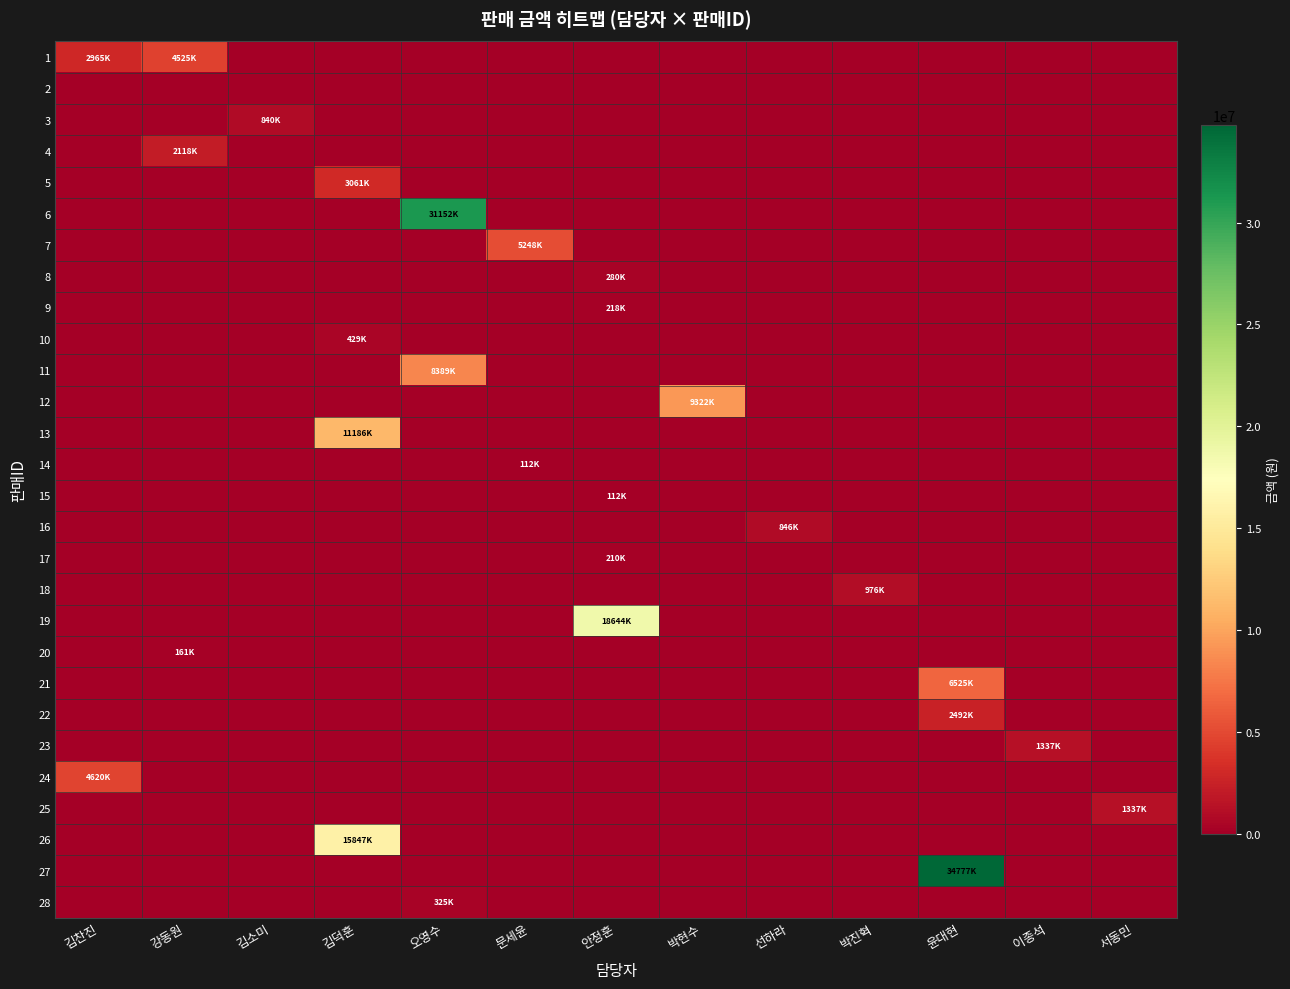

Reading left to right, what are all the values shown in this chart?

1: 김찬진=2965900	강동원=4525920	김소미=0	김덕훈=0	오영수=0	문세윤=0	안정훈=0	박현수=0	선하라=0	박진혁=0	윤대현=0	이종석=0	서동민=0
2: 김찬진=0	강동원=0	김소미=0	김덕훈=0	오영수=0	문세윤=0	안정훈=0	박현수=0	선하라=0	박진혁=0	윤대현=0	이종석=0	서동민=0
3: 김찬진=0	강동원=0	김소미=840000	김덕훈=0	오영수=0	문세윤=0	안정훈=0	박현수=0	선하라=0	박진혁=0	윤대현=0	이종석=0	서동민=0
4: 김찬진=0	강동원=2118500	김소미=0	김덕훈=0	오영수=0	문세윤=0	안정훈=0	박현수=0	선하라=0	박진혁=0	윤대현=0	이종석=0	서동민=0
5: 김찬진=0	강동원=0	김소미=0	김덕훈=3061800	오영수=0	문세윤=0	안정훈=0	박현수=0	선하라=0	박진혁=0	윤대현=0	이종석=0	서동민=0
6: 김찬진=0	강동원=0	김소미=0	김덕훈=0	오영수=31152000	문세윤=0	안정훈=0	박현수=0	선하라=0	박진혁=0	윤대현=0	이종석=0	서동민=0
7: 김찬진=0	강동원=0	김소미=0	김덕훈=0	오영수=0	문세윤=5248800	안정훈=0	박현수=0	선하라=0	박진혁=0	윤대현=0	이종석=0	서동민=0
8: 김찬진=0	강동원=0	김소미=0	김덕훈=0	오영수=0	문세윤=0	안정훈=280000	박현수=0	선하라=0	박진혁=0	윤대현=0	이종석=0	서동민=0
9: 김찬진=0	강동원=0	김소미=0	김덕훈=0	오영수=0	문세윤=0	안정훈=218700	박현수=0	선하라=0	박진혁=0	윤대현=0	이종석=0	서동민=0
10: 김찬진=0	강동원=0	김소미=0	김덕훈=429600	오영수=0	문세윤=0	안정훈=0	박현수=0	선하라=0	박진혁=0	윤대현=0	이종석=0	서동민=0
11: 김찬진=0	강동원=0	김소미=0	김덕훈=0	오영수=8389800	문세윤=0	안정훈=0	박현수=0	선하라=0	박진혁=0	윤대현=0	이종석=0	서동민=0
12: 김찬진=0	강동원=0	김소미=0	김덕훈=0	오영수=0	문세윤=0	안정훈=0	박현수=9322000	선하라=0	박진혁=0	윤대현=0	이종석=0	서동민=0
13: 김찬진=0	강동원=0	김소미=0	김덕훈=11186400	오영수=0	문세윤=0	안정훈=0	박현수=0	선하라=0	박진혁=0	윤대현=0	이종석=0	서동민=0
14: 김찬진=0	강동원=0	김소미=0	김덕훈=0	오영수=0	문세윤=112800	안정훈=0	박현수=0	선하라=0	박진혁=0	윤대현=0	이종석=0	서동민=0
15: 김찬진=0	강동원=0	김소미=0	김덕훈=0	오영수=0	문세윤=0	안정훈=112800	박현수=0	선하라=0	박진혁=0	윤대현=0	이종석=0	서동민=0
16: 김찬진=0	강동원=0	김소미=0	김덕훈=0	오영수=0	문세윤=0	안정훈=0	박현수=0	선하라=846000	박진혁=0	윤대현=0	이종석=0	서동민=0
17: 김찬진=0	강동원=0	김소미=0	김덕훈=0	오영수=0	문세윤=0	안정훈=210000	박현수=0	선하라=0	박진혁=0	윤대현=0	이종석=0	서동민=0
18: 김찬진=0	강동원=0	김소미=0	김덕훈=0	오영수=0	문세윤=0	안정훈=0	박현수=0	선하라=0	박진혁=976200	윤대현=0	이종석=0	서동민=0
19: 김찬진=0	강동원=0	김소미=0	김덕훈=0	오영수=0	문세윤=0	안정훈=18644000	박현수=0	선하라=0	박진혁=0	윤대현=0	이종석=0	서동민=0
20: 김찬진=0	강동원=161400	김소미=0	김덕훈=0	오영수=0	문세윤=0	안정훈=0	박현수=0	선하라=0	박진혁=0	윤대현=0	이종석=0	서동민=0
21: 김찬진=0	강동원=0	김소미=0	김덕훈=0	오영수=0	문세윤=0	안정훈=0	박현수=0	선하라=0	박진혁=0	윤대현=6525400	이종석=0	서동민=0
22: 김찬진=0	강동원=0	김소미=0	김덕훈=0	오영수=0	문세윤=0	안정훈=0	박현수=0	선하라=0	박진혁=0	윤대현=2492000	이종석=0	서동민=0
23: 김찬진=0	강동원=0	김소미=0	김덕훈=0	오영수=0	문세윤=0	안정훈=0	박현수=0	선하라=0	박진혁=0	윤대현=0	이종석=1337600	서동민=0
24: 김찬진=4620000	강동원=0	김소미=0	김덕훈=0	오영수=0	문세윤=0	안정훈=0	박현수=0	선하라=0	박진혁=0	윤대현=0	이종석=0	서동민=0
25: 김찬진=0	강동원=0	김소미=0	김덕훈=0	오영수=0	문세윤=0	안정훈=0	박현수=0	선하라=0	박진혁=0	윤대현=0	이종석=0	서동민=1337600
26: 김찬진=0	강동원=0	김소미=0	김덕훈=15847400	오영수=0	문세윤=0	안정훈=0	박현수=0	선하라=0	박진혁=0	윤대현=0	이종석=0	서동민=0
27: 김찬진=0	강동원=0	김소미=0	김덕훈=0	오영수=0	문세윤=0	안정훈=0	박현수=0	선하라=0	박진혁=0	윤대현=34777600	이종석=0	서동민=0
28: 김찬진=0	강동원=0	김소미=0	김덕훈=0	오영수=325500	문세윤=0	안정훈=0	박현수=0	선하라=0	박진혁=0	윤대현=0	이종석=0	서동민=0